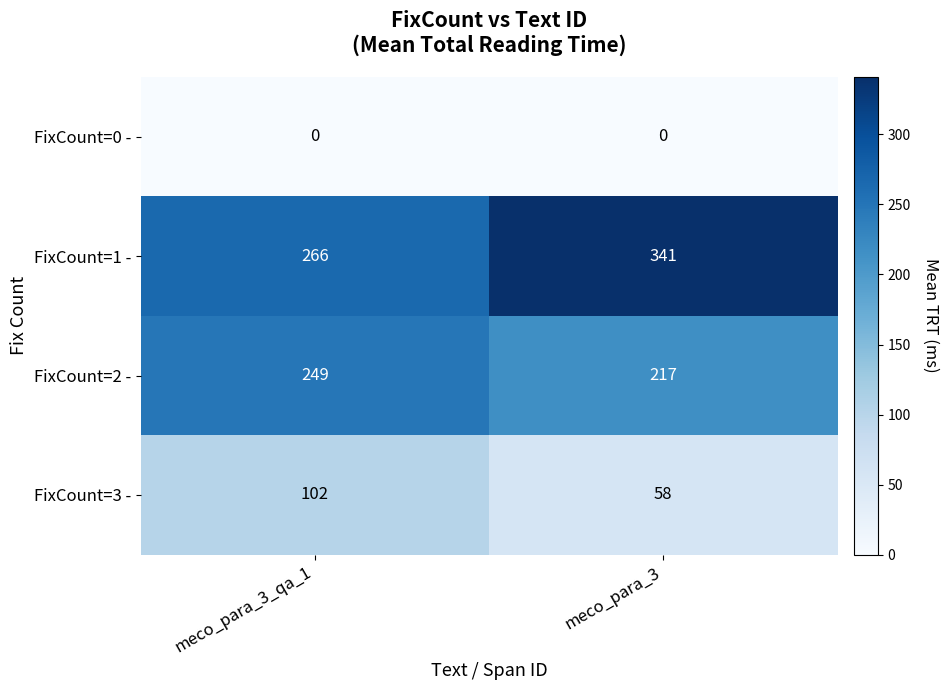

Reading right to left, transcribe all the data shown in this chart.

FixCount=0 -: 0	0
FixCount=1 -: 341	266
FixCount=2 -: 217	249
FixCount=3 -: 58	102